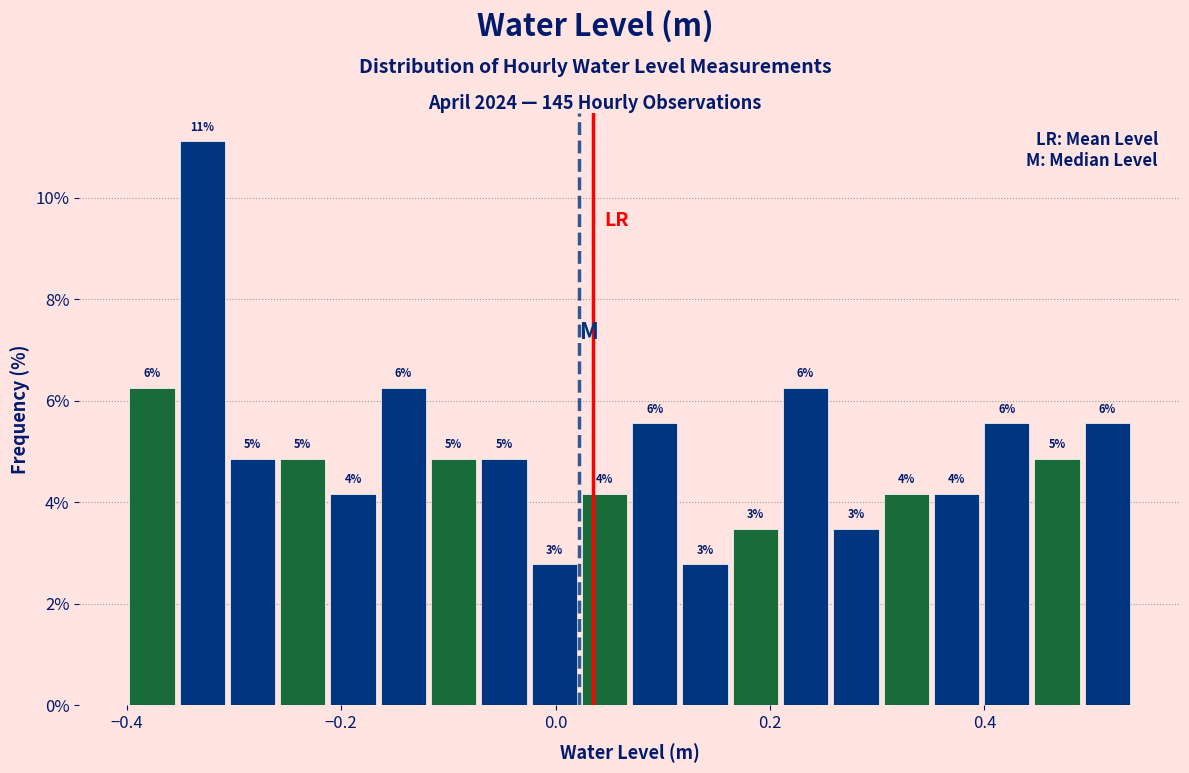

Around what value on the x-axis is the tallest bar? Give the approximate position of its centre, as read against the axis.

-0.32